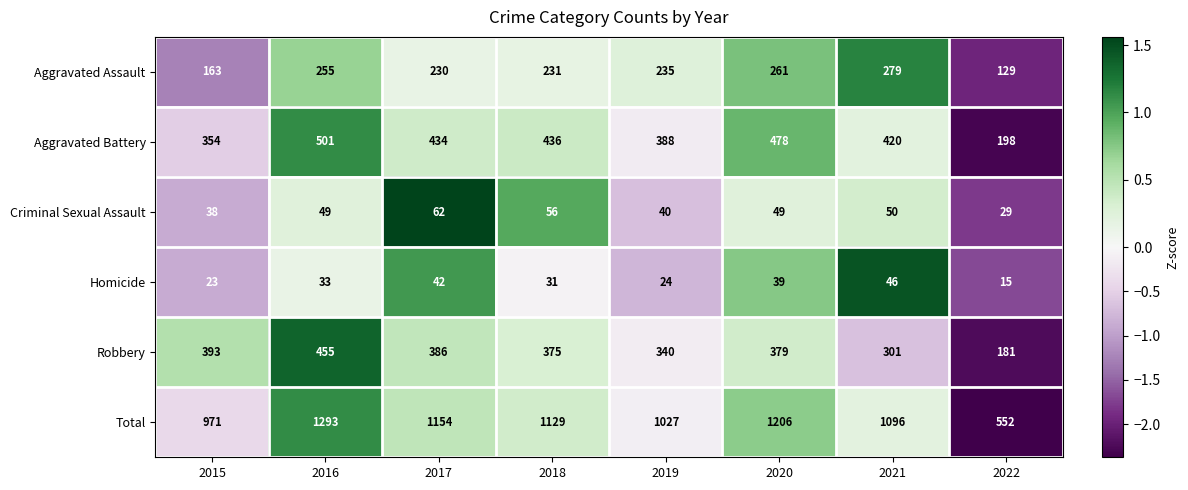

Which series changed the most between 2016 and 2018?

Total